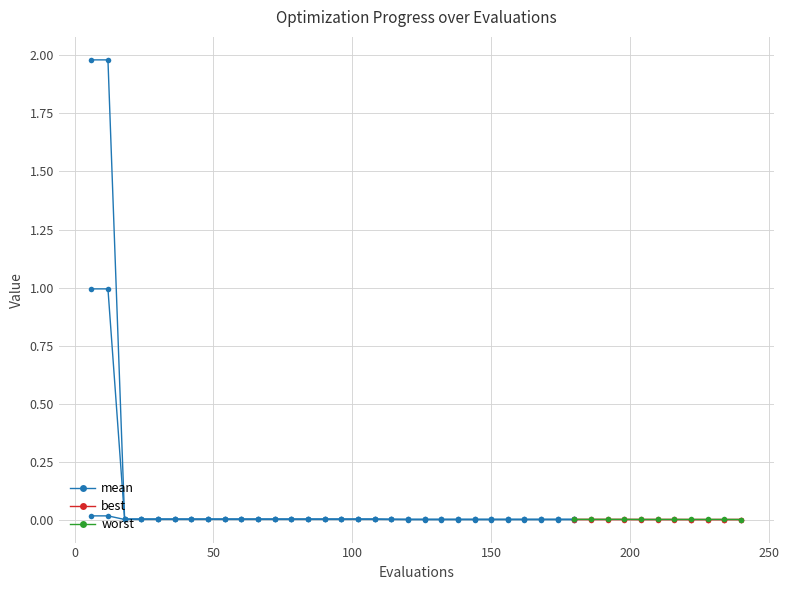

What is the difference between the maximum and minimum values?

1.0